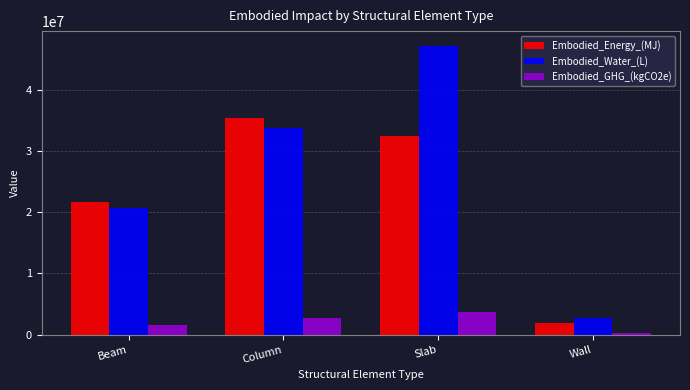

What is the difference between the maximum and minimum values in the Embodied_Energy_(MJ) series?

33489194.3